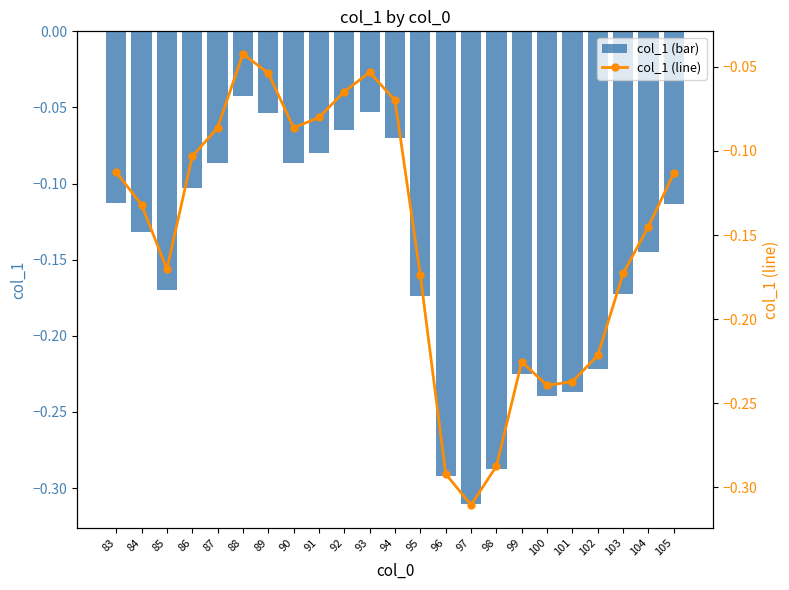

What is the lowest value of the col_1 series?

-0.3